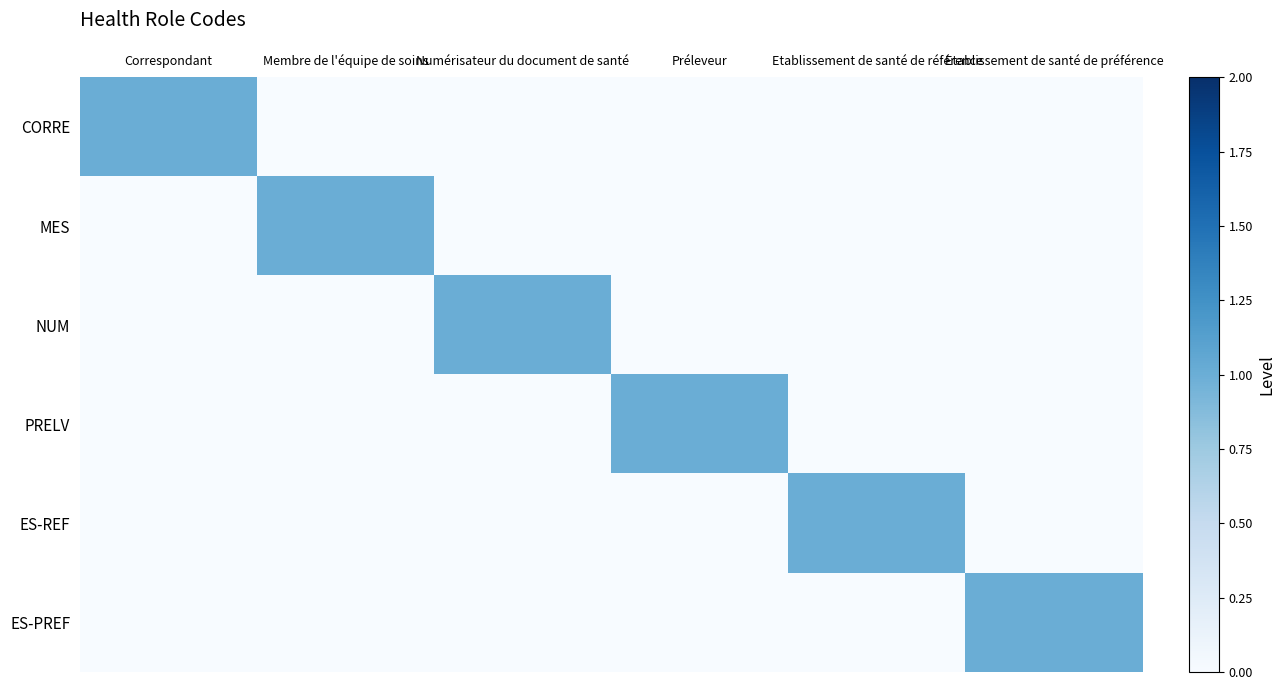

What is the spread (max minus min) of values at Correspondant?

1